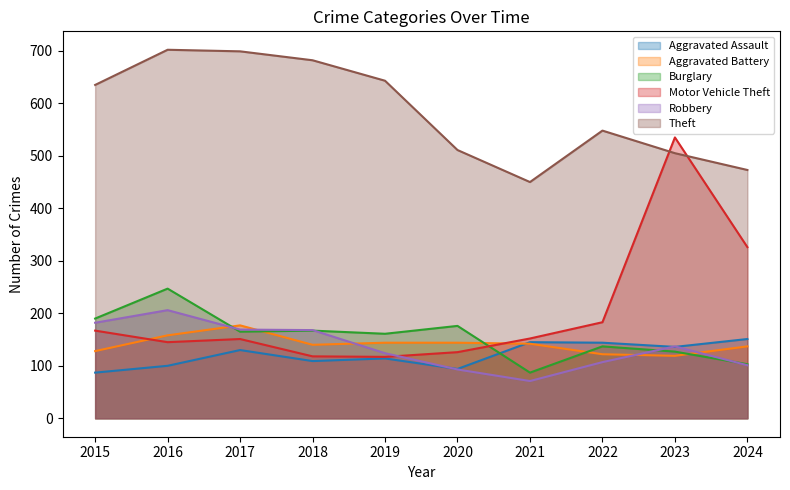

Reading right to left, transcribe all the data shown in this chart.

Aggravated Assault: 151	136	144	145	94	114	109	130	100	87
Aggravated Battery: 137	119	122	142	144	144	140	177	158	128
Burglary: 103	127	137	87	176	161	167	165	247	190
Motor Vehicle Theft: 326	535	183	152	126	117	118	151	145	167
Robbery: 101	137	107	71	93	124	168	169	206	182
Theft: 473	505	548	450	511	643	682	699	702	635